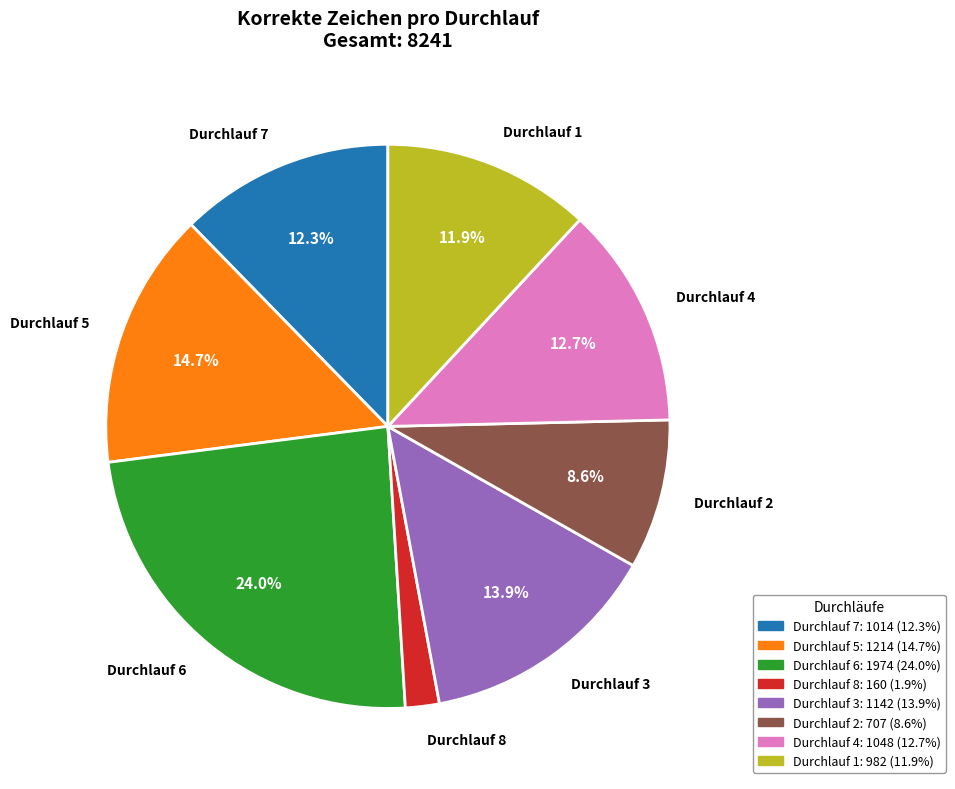

What is the ratio of the value at Durchlauf 8 to the value at Durchlauf 3?

0.1